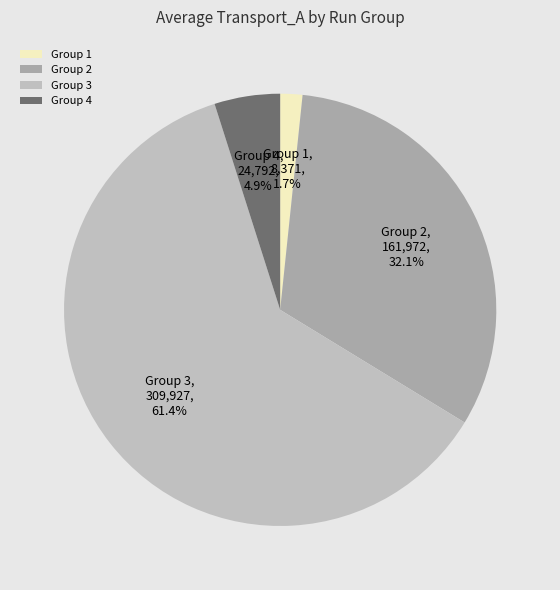

What is the smallest slice in the pie chart?

Group 1